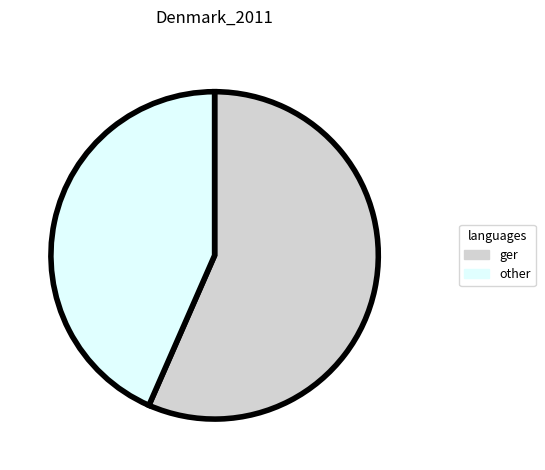

How many slices are in this pie chart?

2